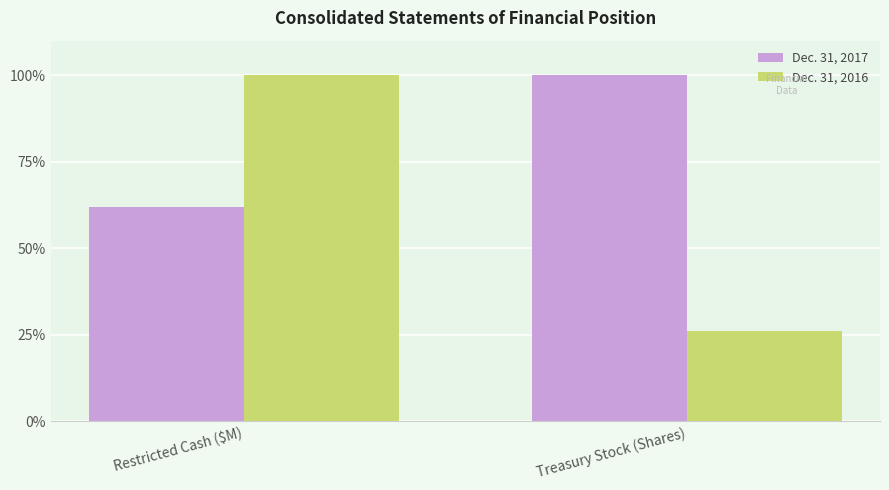

At which category is the sum across all series the highest?

Restricted Cash ($M)